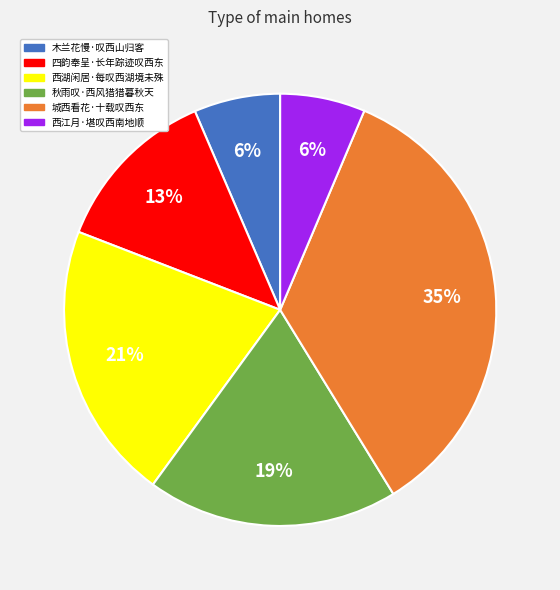

Is there any slice that represents more than half of the pie?

No